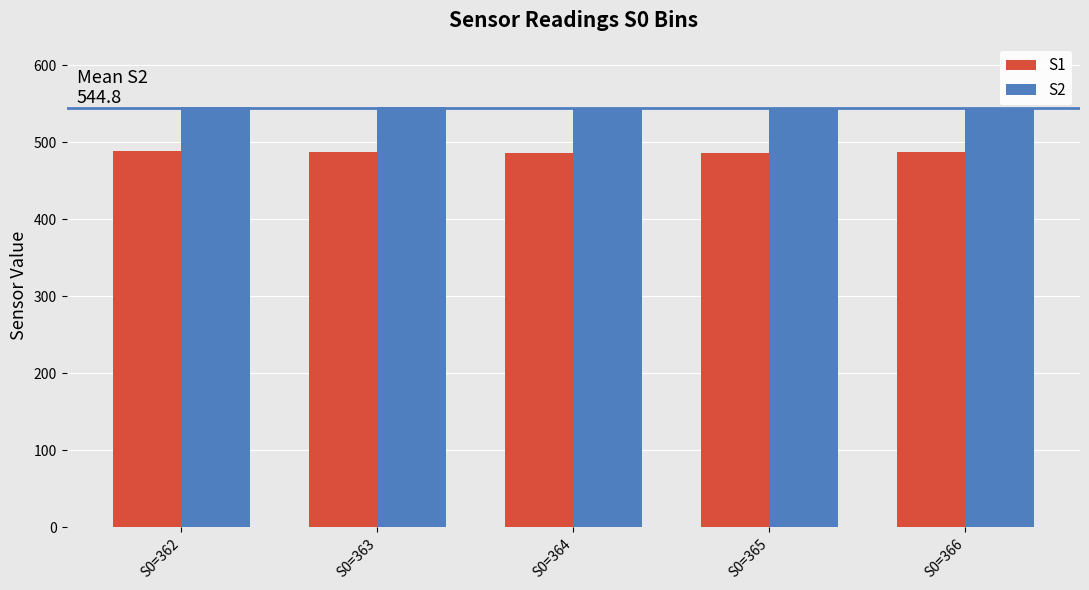

Rank the series by their average value, from highest to lowest.

S2, S1